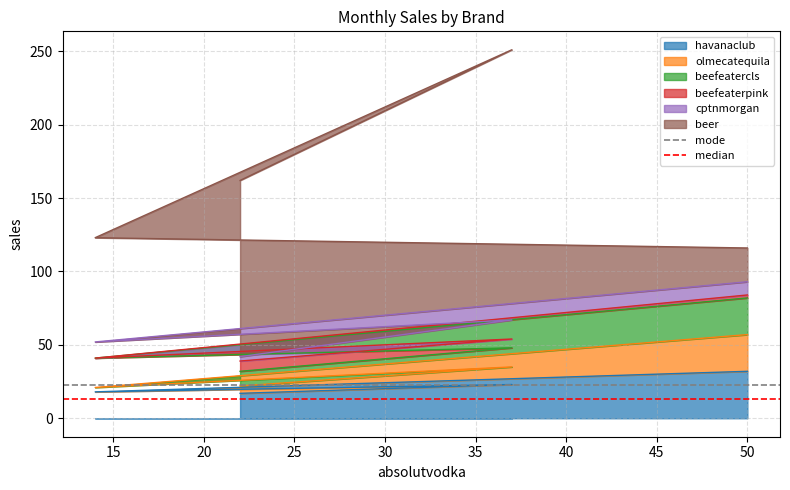

True or false: havanaclub has more than 1 interior local peaks.

False